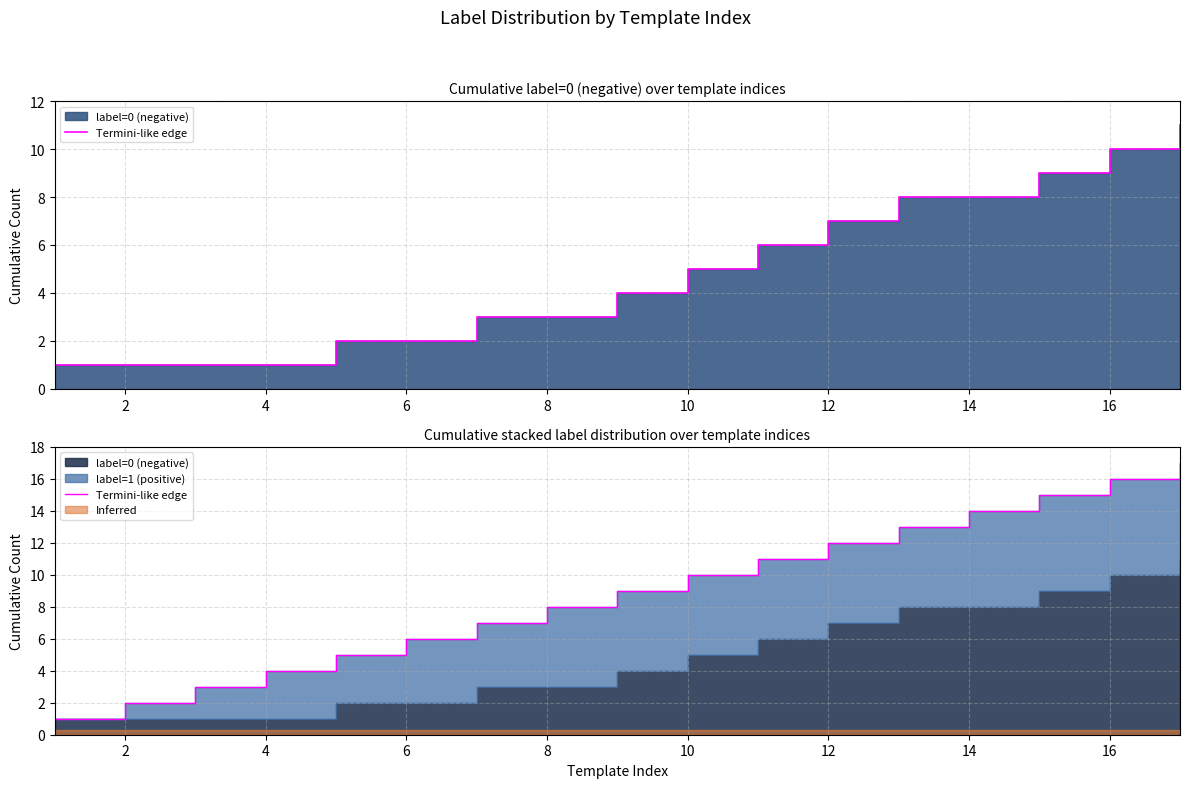

How many lines are shown in the chart?

1